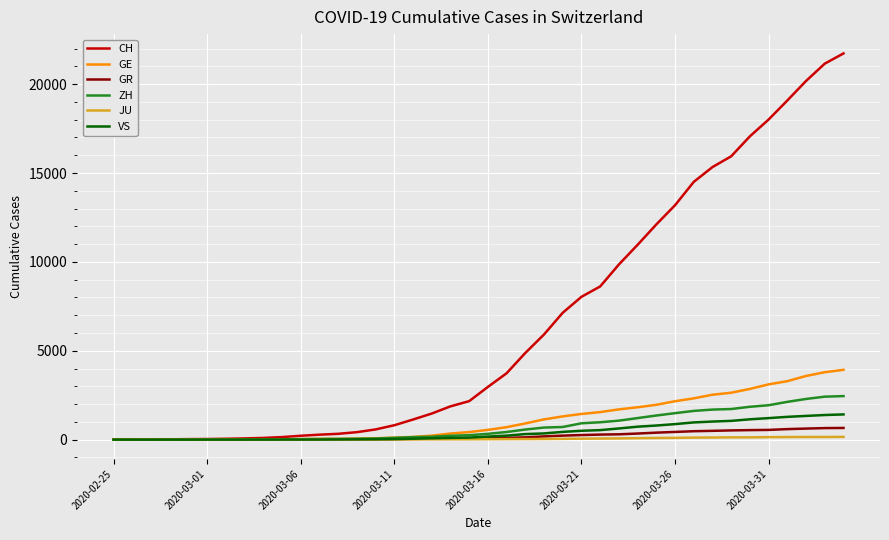

What is the maximum value shown in the chart?

21728